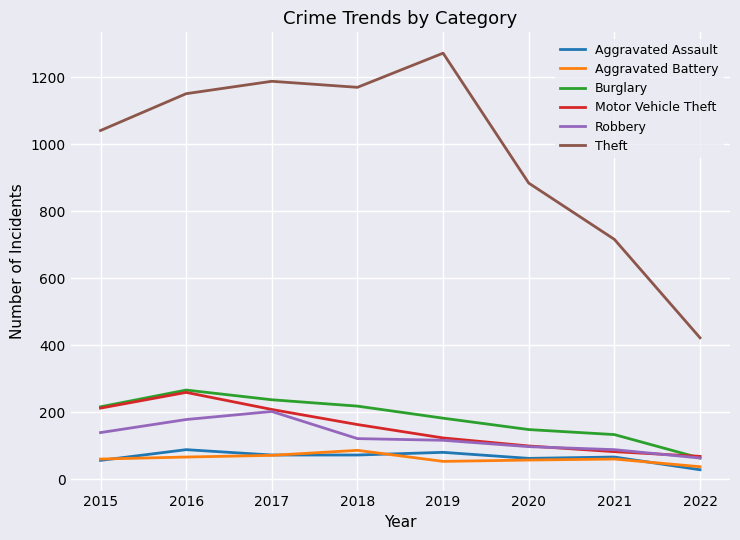

What is the spread (max minus min) of values at 2015?

985